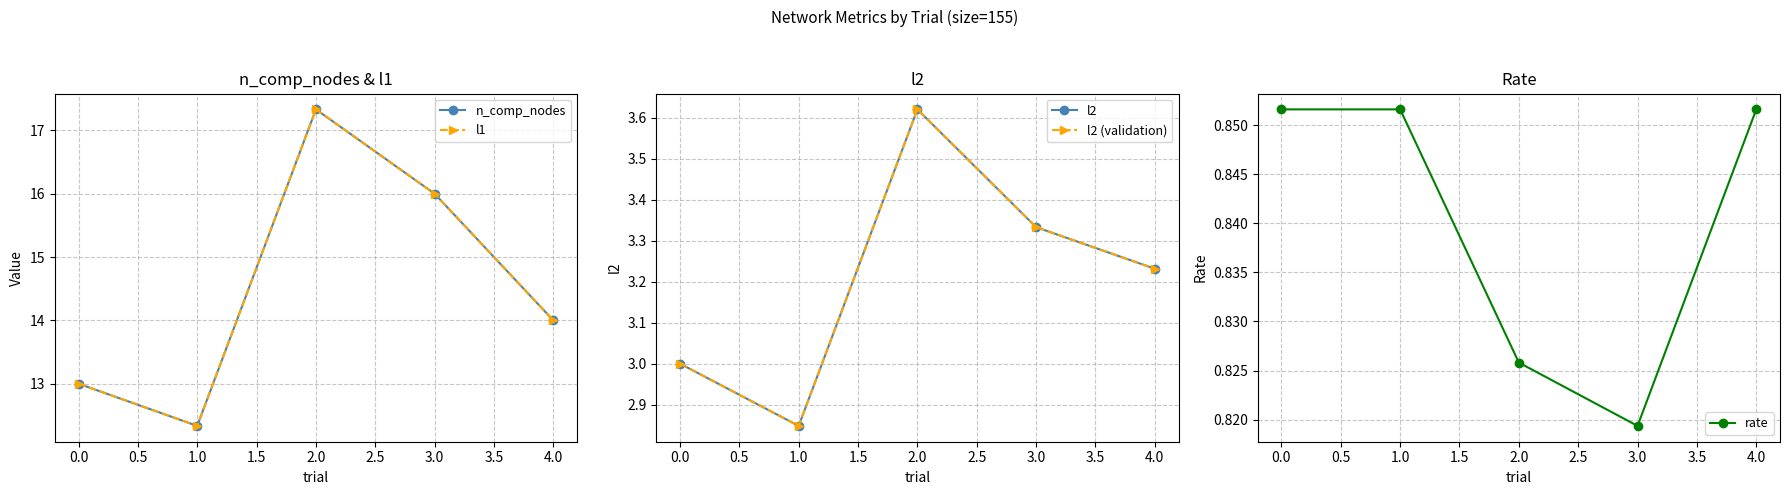

What are all the series names shown in the legend?

n_comp_nodes, l1, l2, l2 (validation), rate